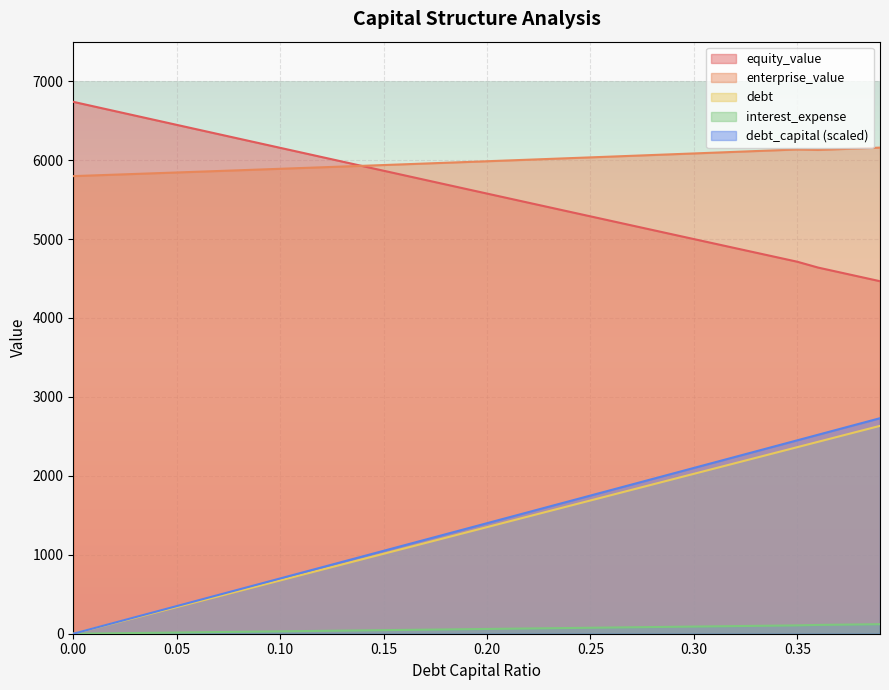

Between 0.03 and 0.39, which series saw the biggest shift?

debt_capital